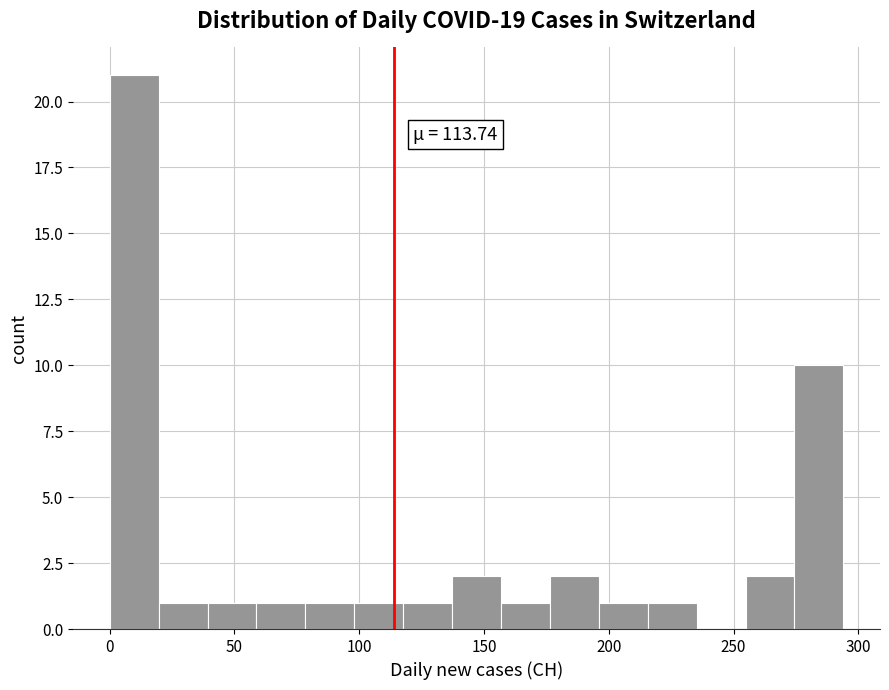

Read against the x-axis, roughly where is the centre of the tallest bar?

10